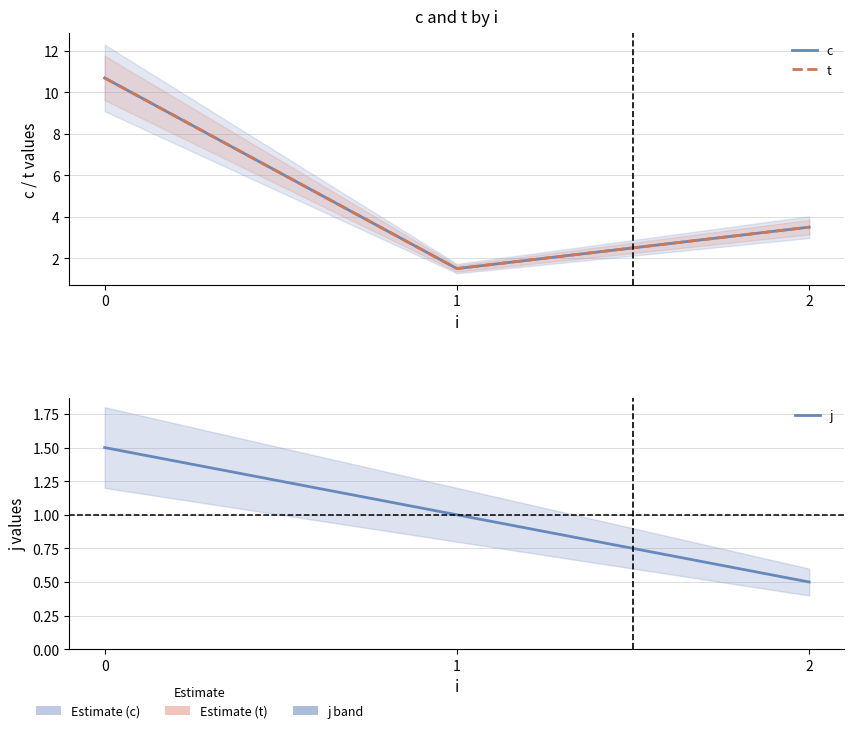

What is the greatest value displayed?

10.7